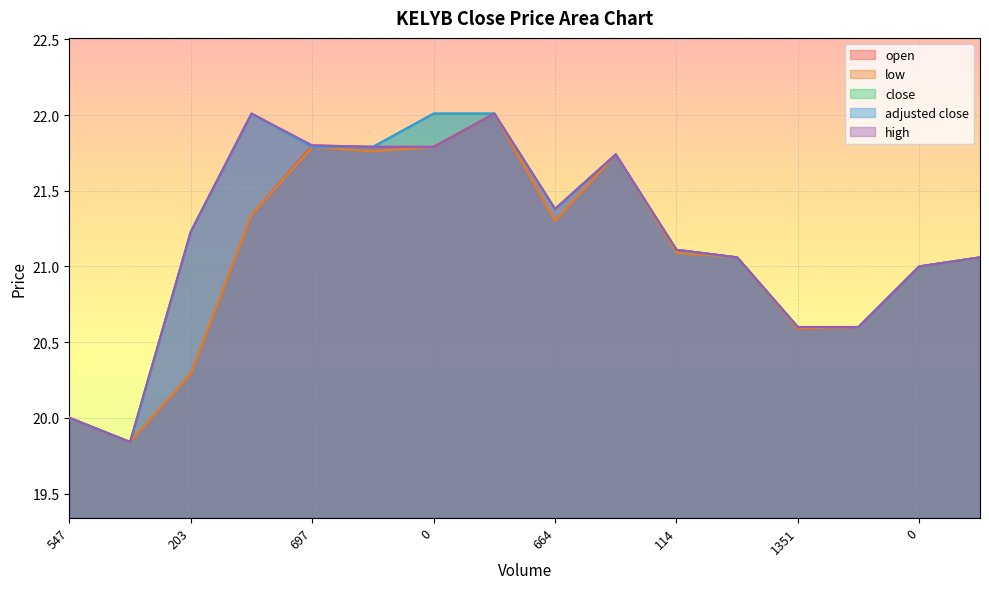

Does the chart display data point markers on the line(s)?

No